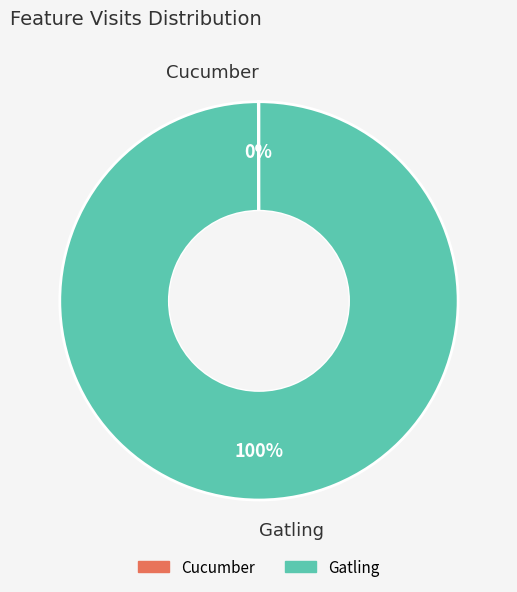

The Gatling slice represents 100% of the pie. True or false?

True